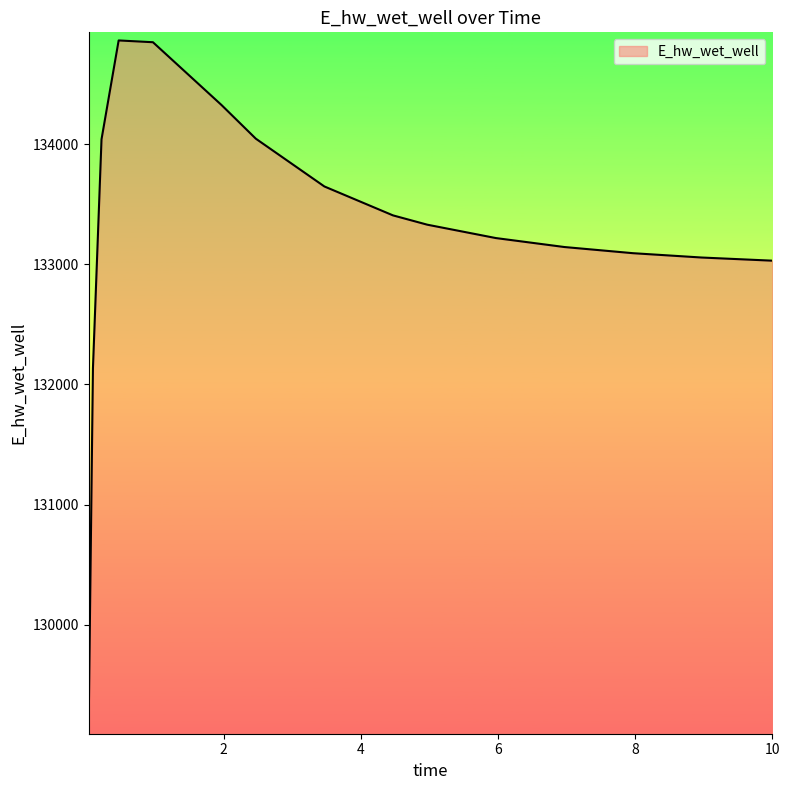

What is the difference between the maximum and minimum values?

5705.2